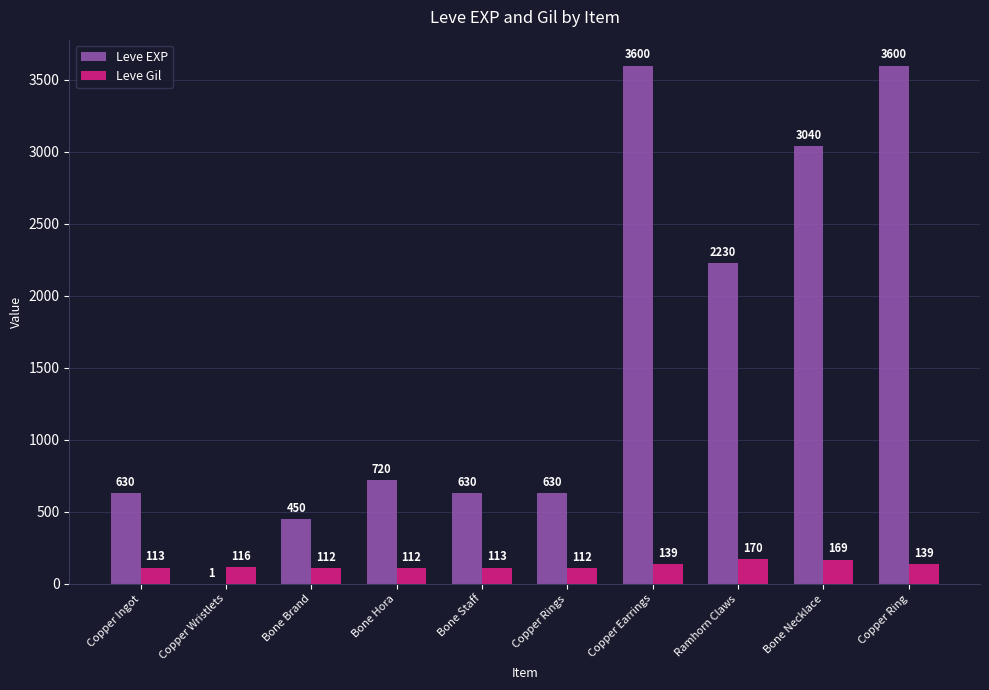

Does the chart contain stacked bars?

No